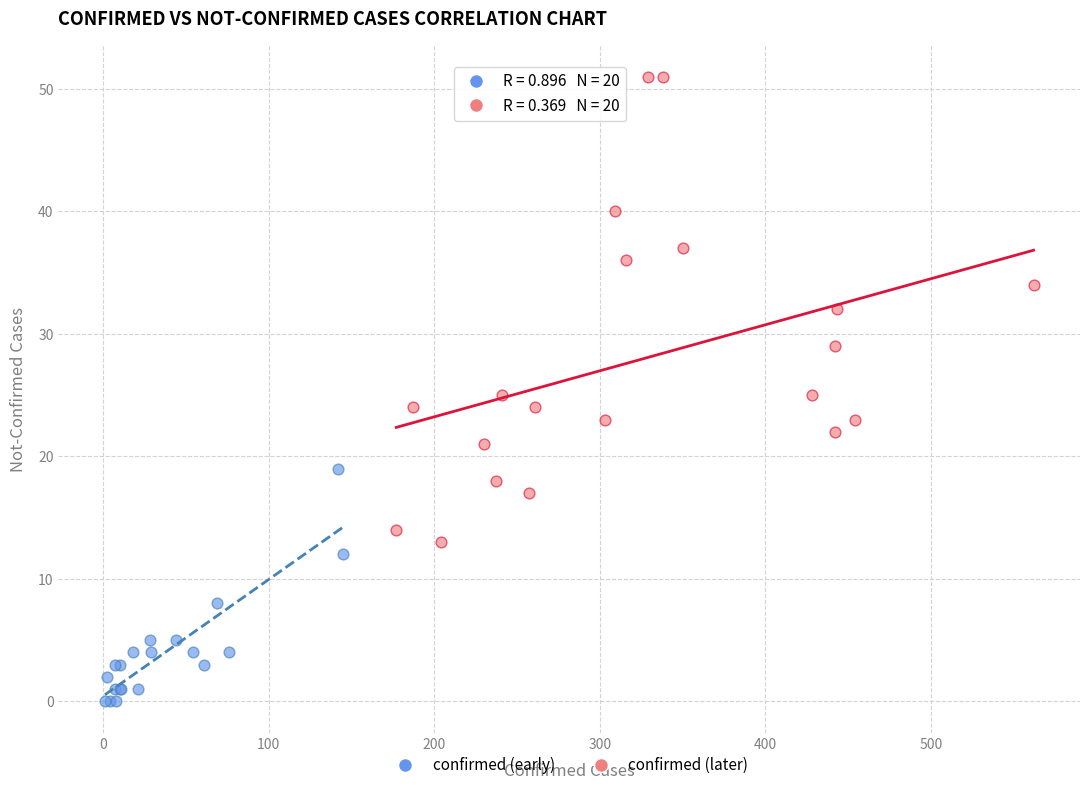

Which series has the largest Y range (max minus min)?

confirmed (later)